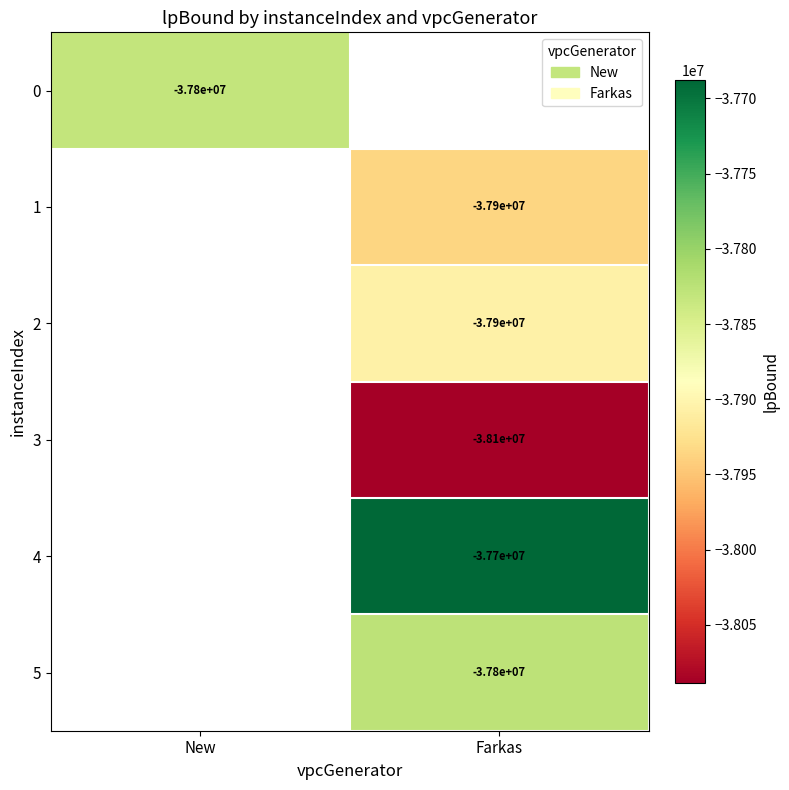

The 2 series shows -37906793.2 at Farkas. True or false?

True